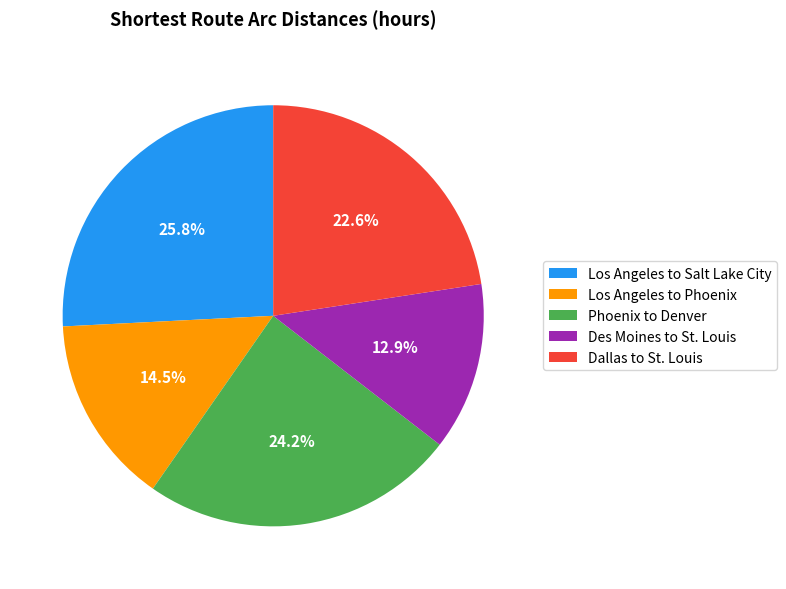

Does Los Angeles to Salt Lake City represent more than half of the total?

No